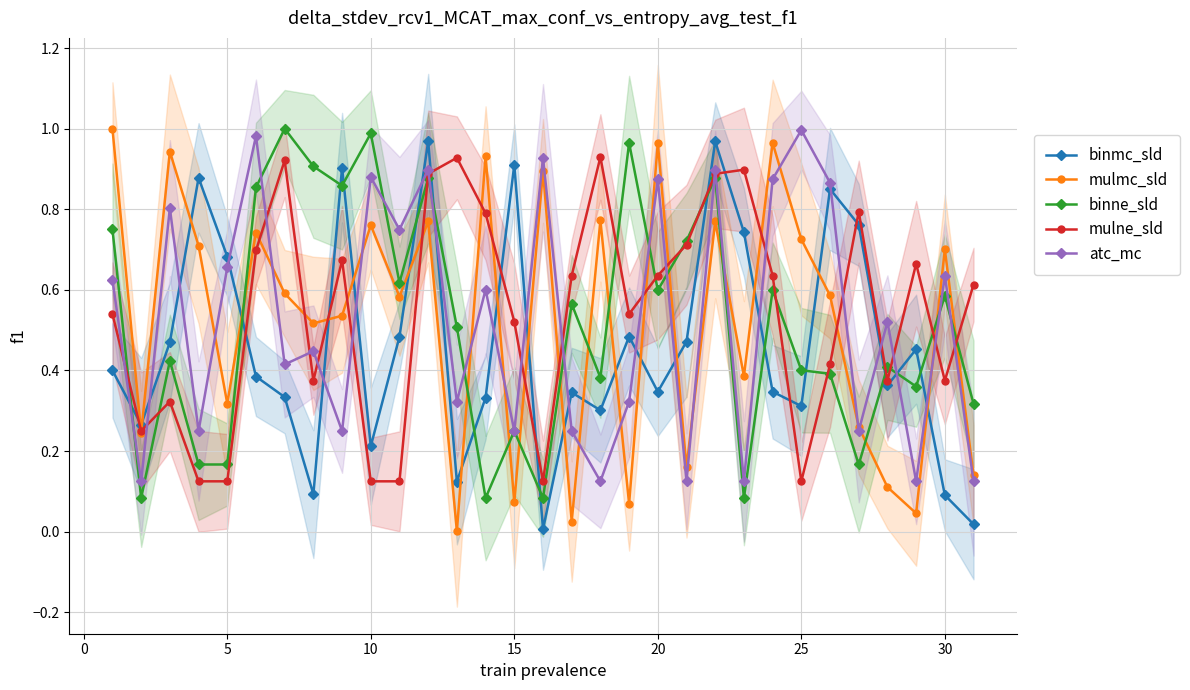

What is the value of the mulne_sld point at the 26th from the left?

0.9